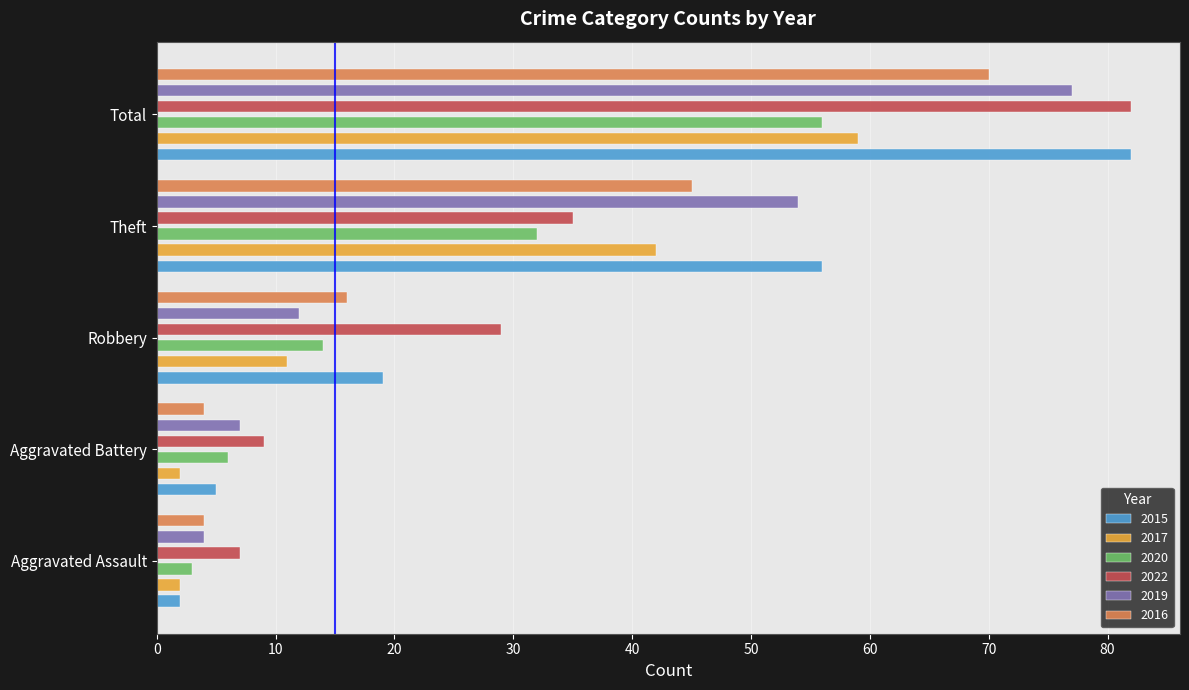

Where does the 2016 series first go above 16?

Theft